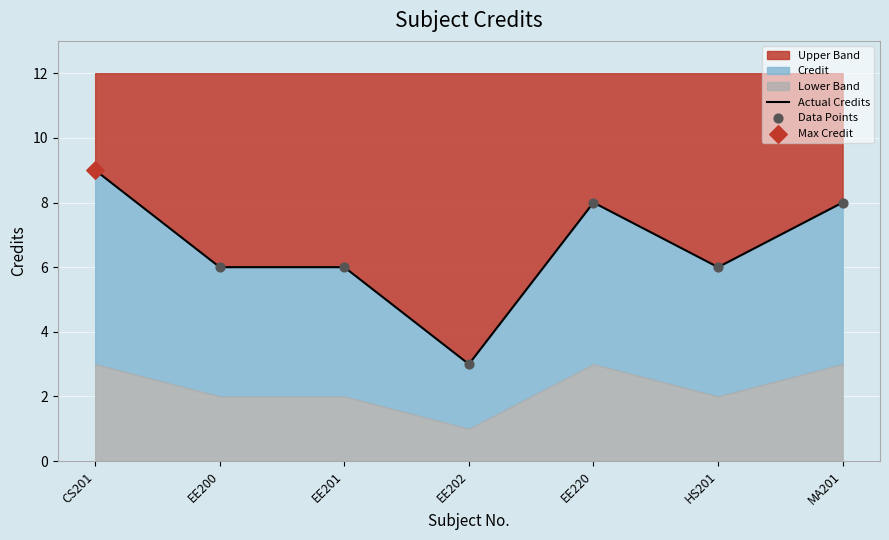

What is the highest value of the Upper Band series?

9